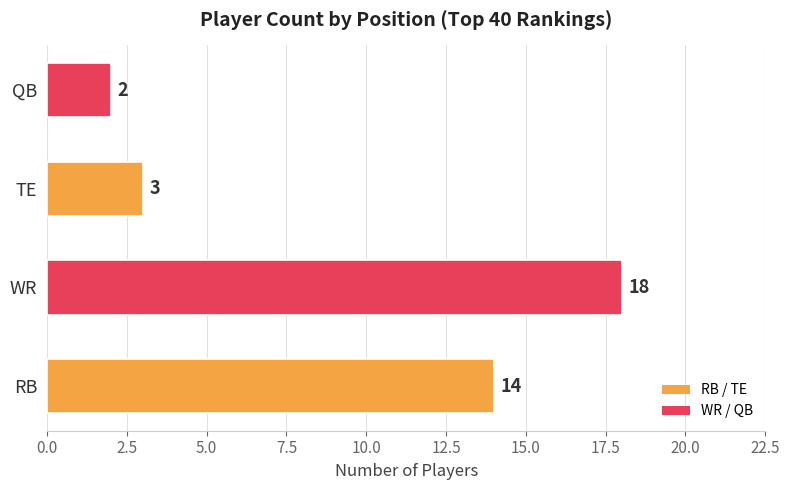

Count the number of data series in this chart.

1